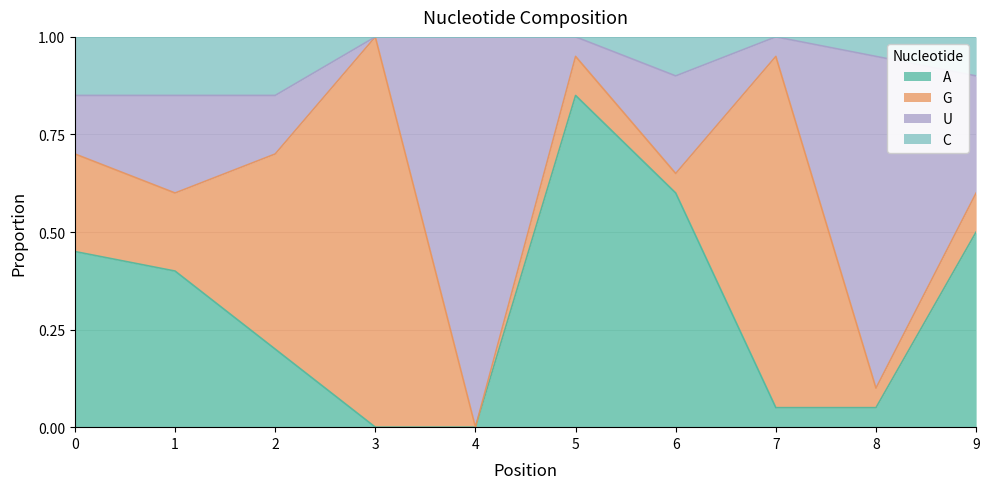

Which label corresponds to the smallest value in the chart?

3